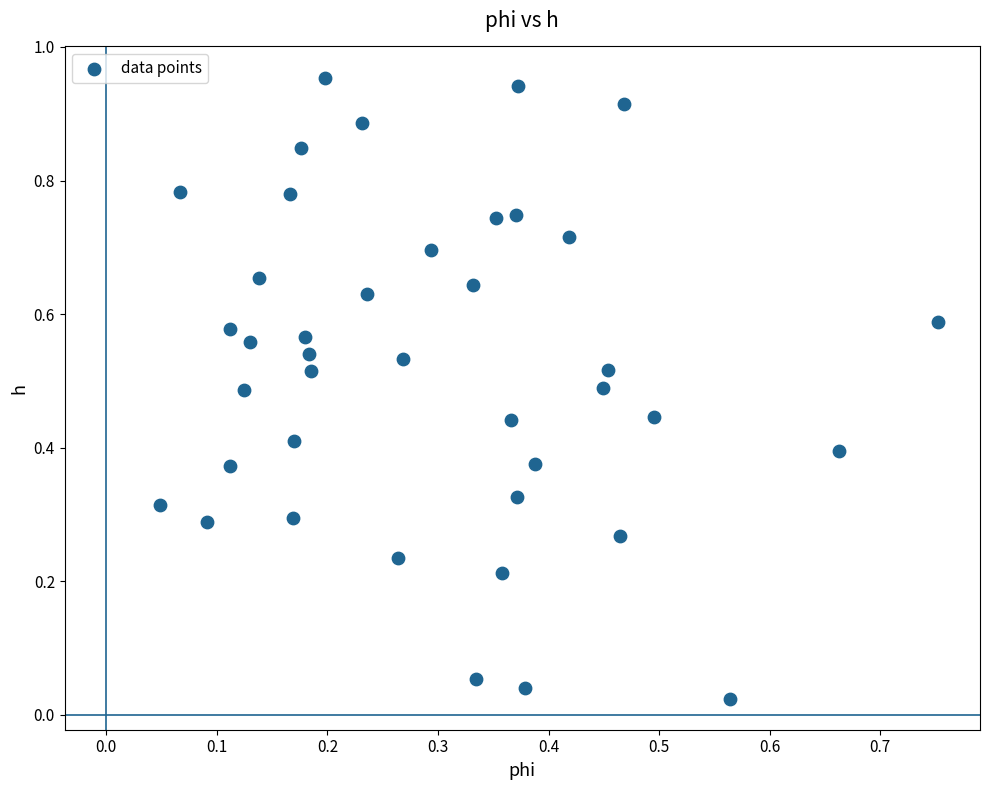

How many data points are displayed?

40